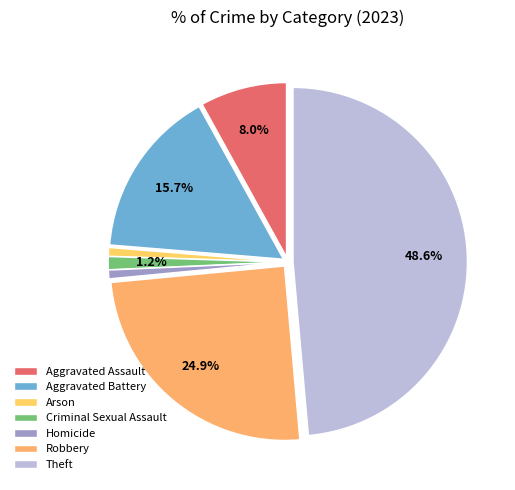

Which category has the biggest portion of the pie?

Theft